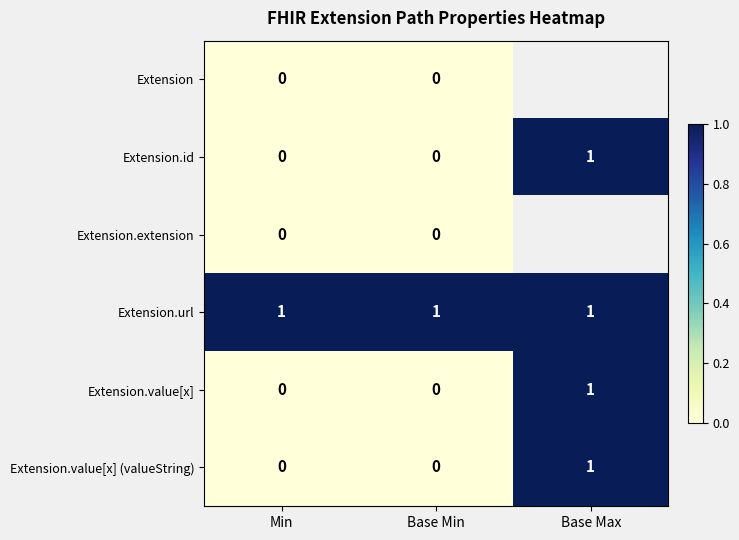

The Extension.url series shows 1 at Base Max. True or false?

True